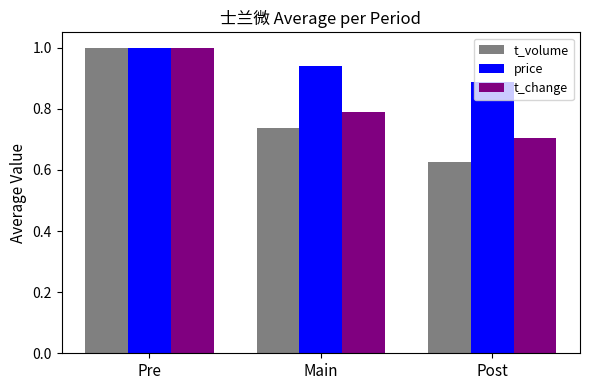

What is the label of the 3rd bar from the right?

Pre